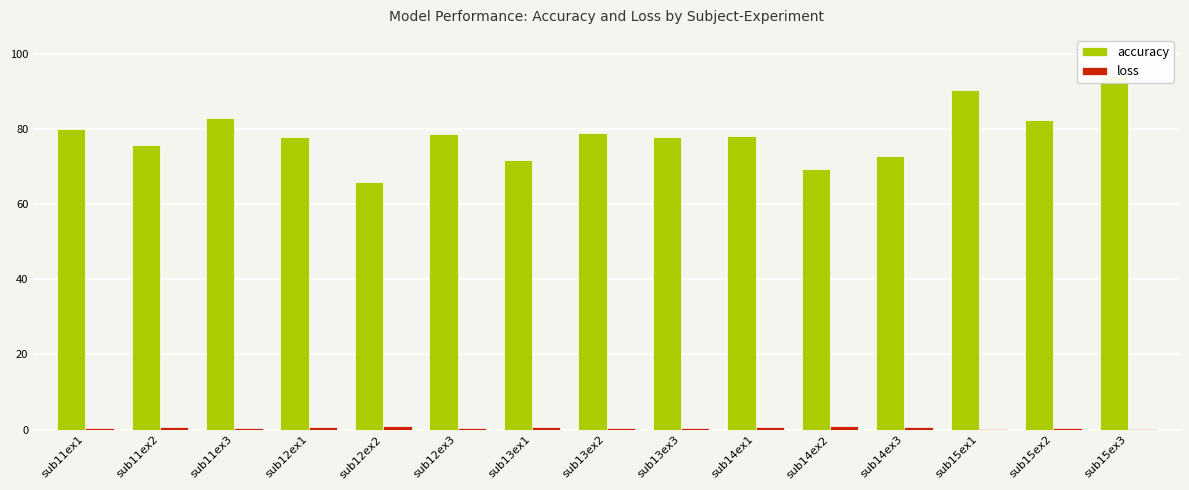

At how many categories does at least one series exceed 36?

15